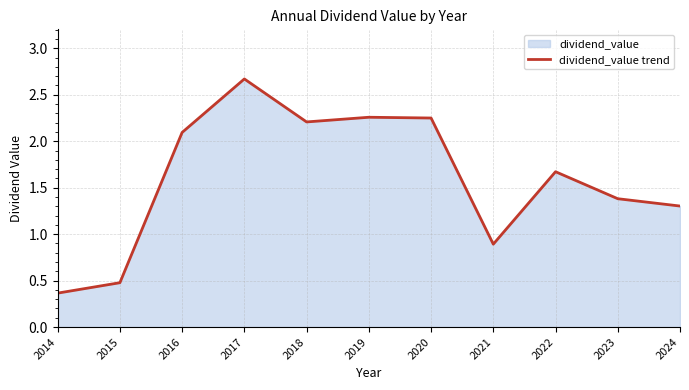

Approximately how many times larger is the value at 2021 compared to 2024?

0.7